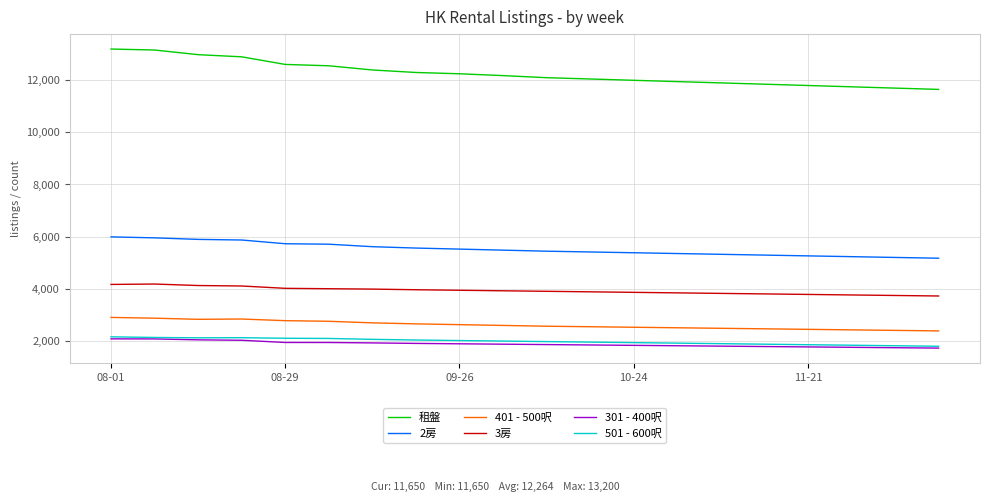

Which series has the widest spread of values?

租盤